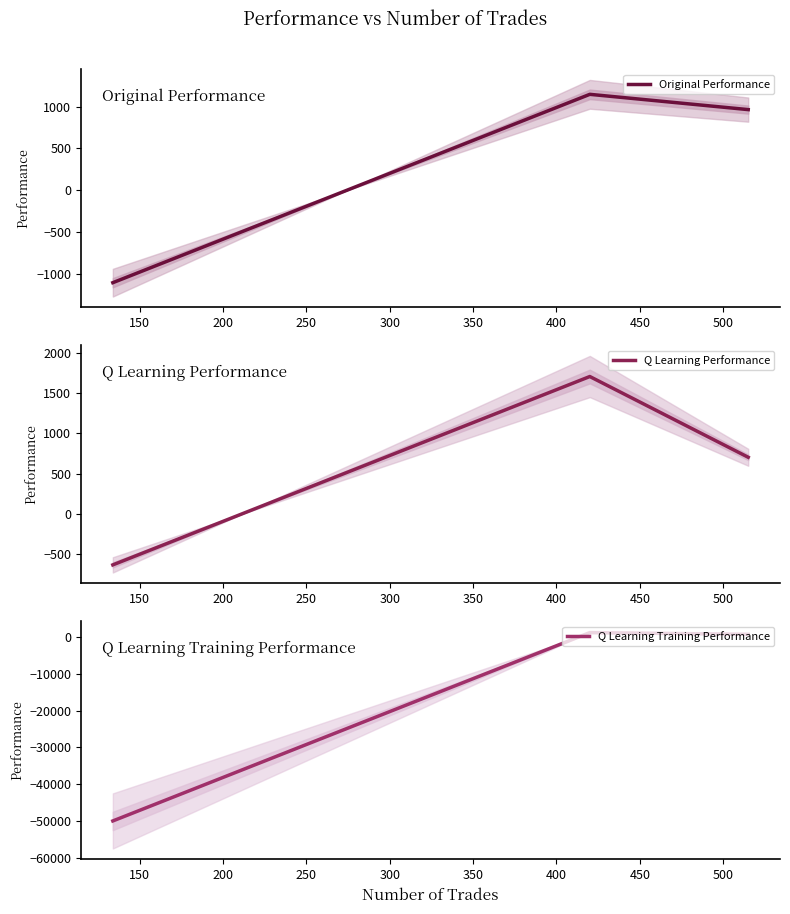

Does the chart have visible grid lines?

No